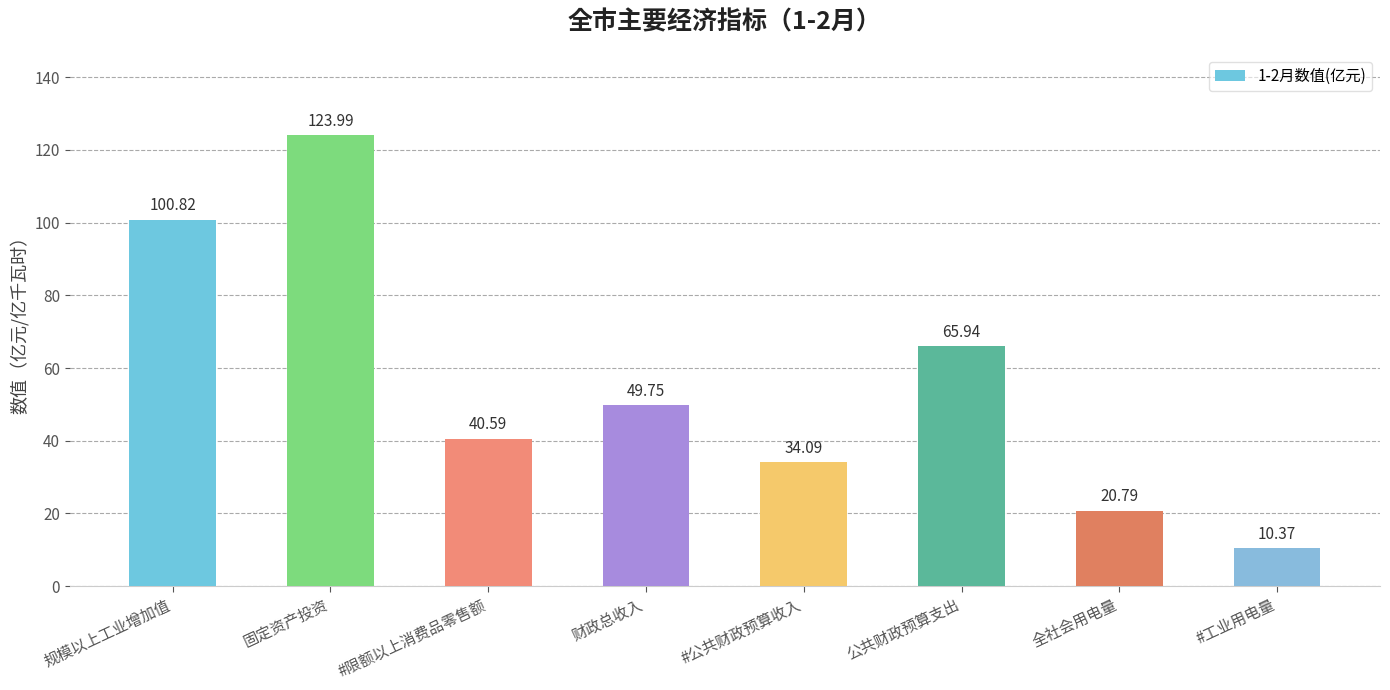

Are the bars grouped side by side (vs. stacked)?

No